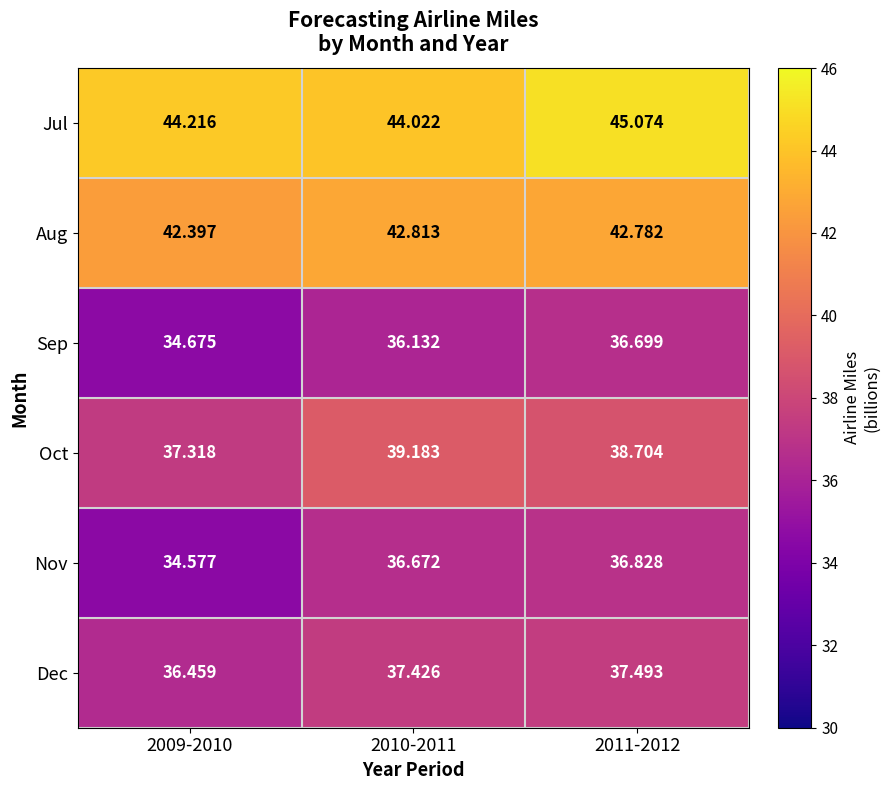

Is the value of Aug at 2011-2012 greater than the value of Nov at 2011-2012?

Yes